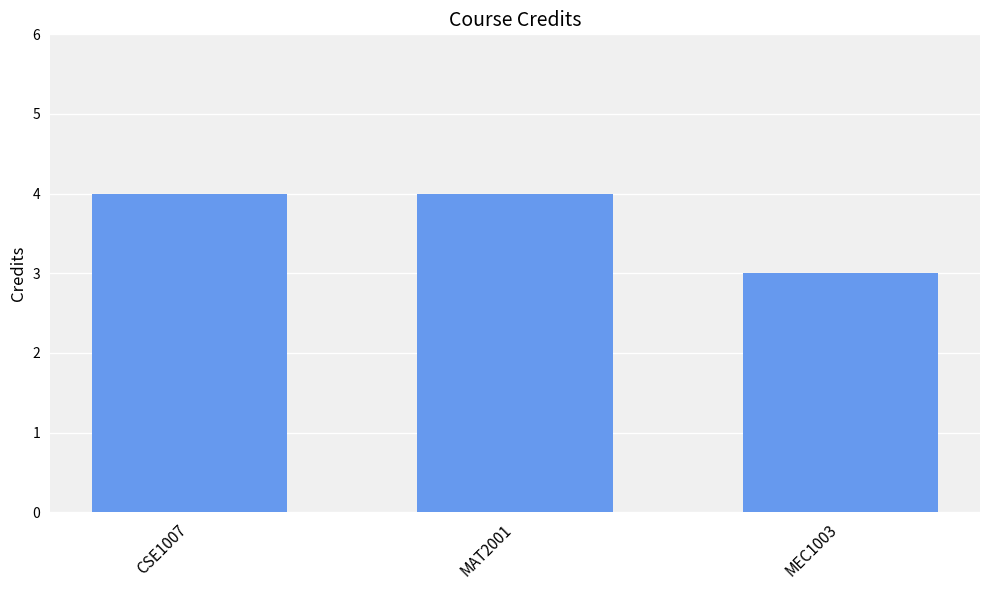

What is the label of the 3rd bar from the right?

CSE1007